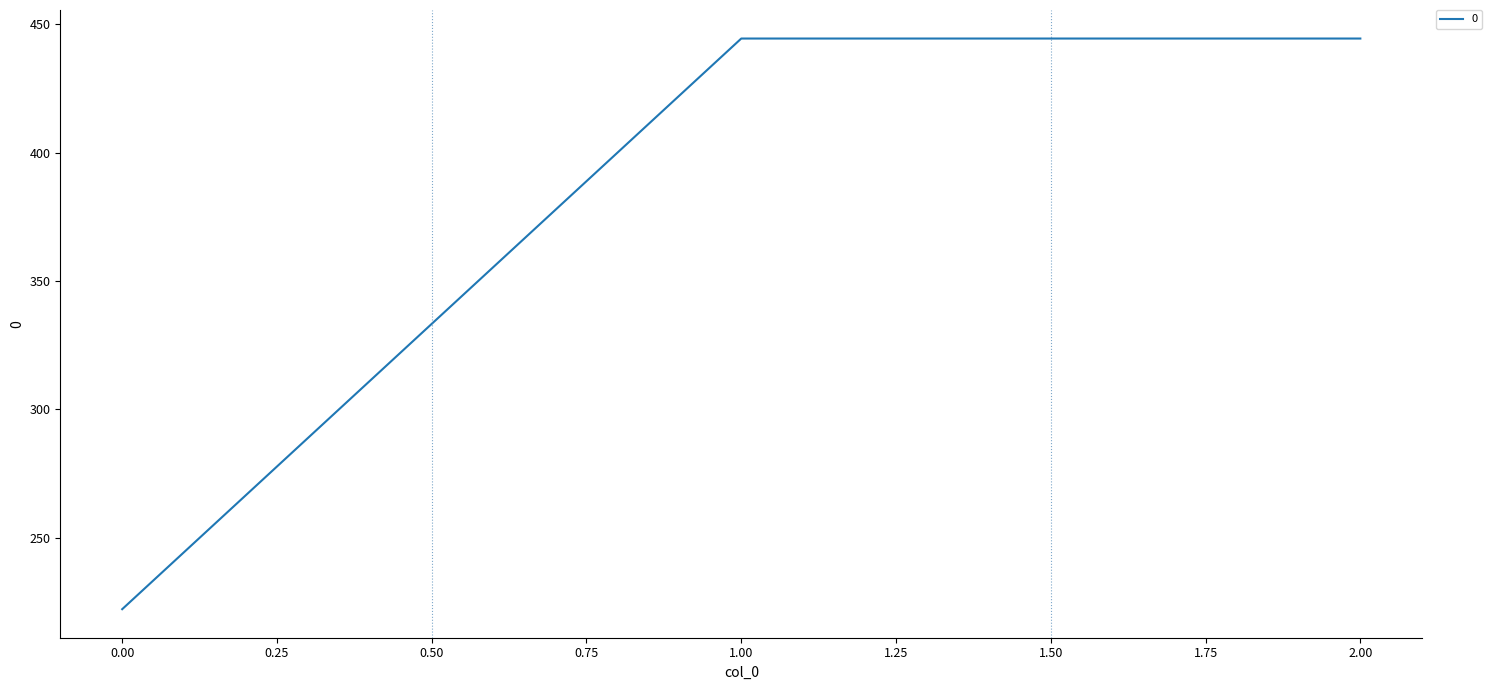

The chart shows a value of 337.8 at 0.00. True or false?

False